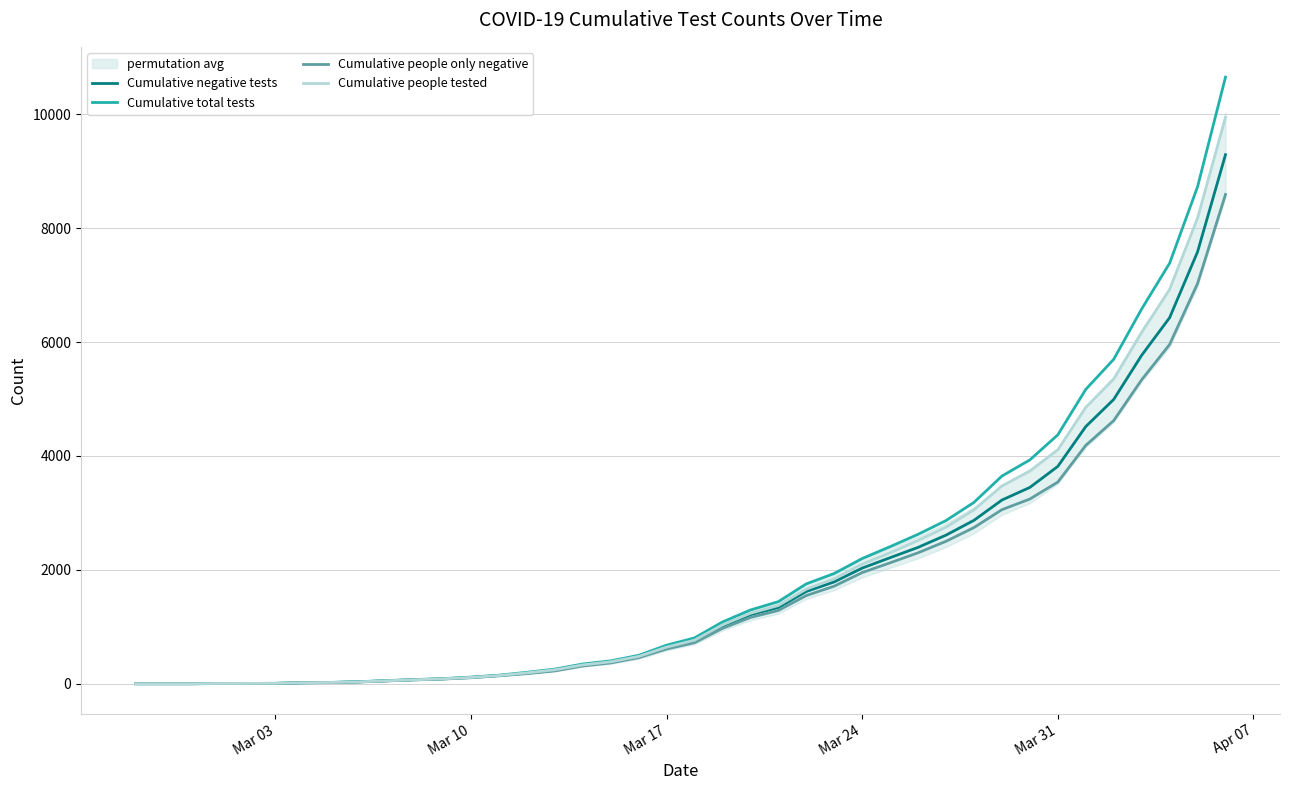

How many positive values does the Cumulative negative tests series have?

37